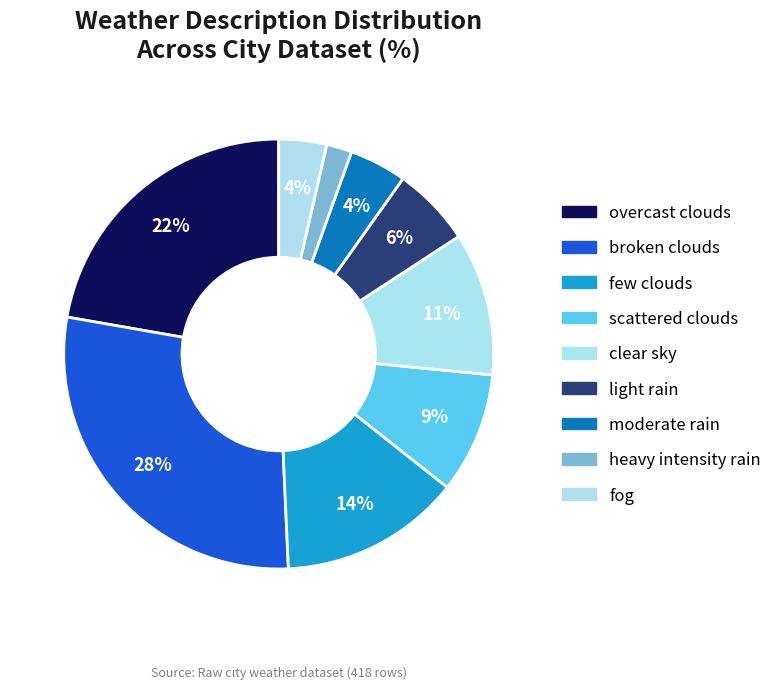

Which slice is the smallest?

heavy intensity rain